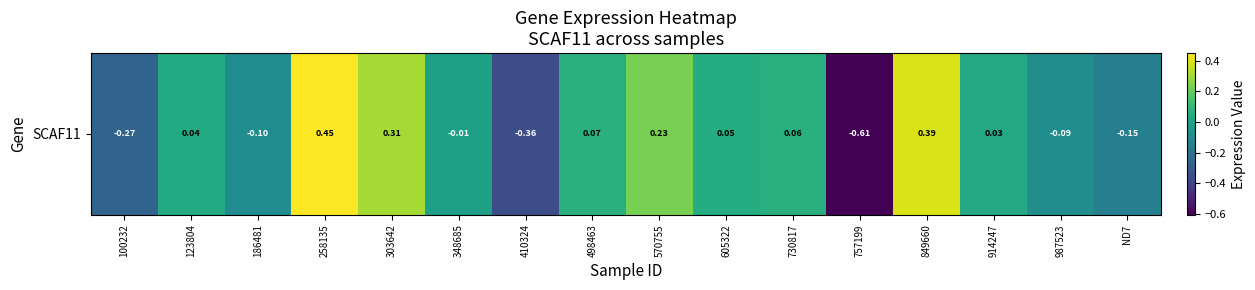

Read the value at 498463.

0.1